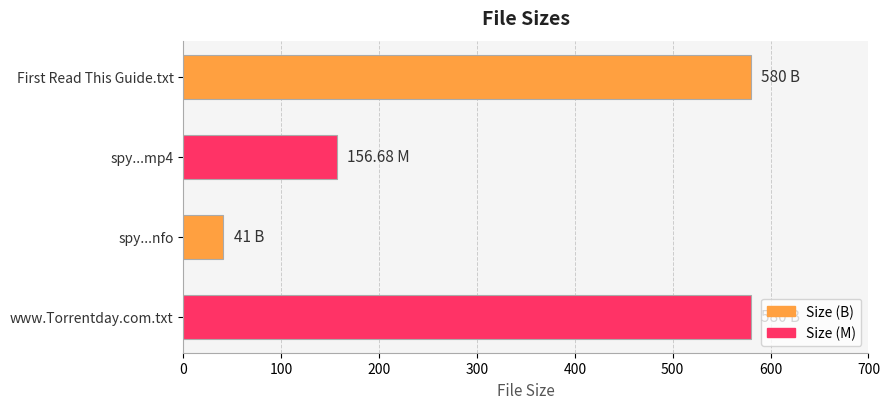

What is the label of the 4th bar from the top?

www.Torrentday.com.txt